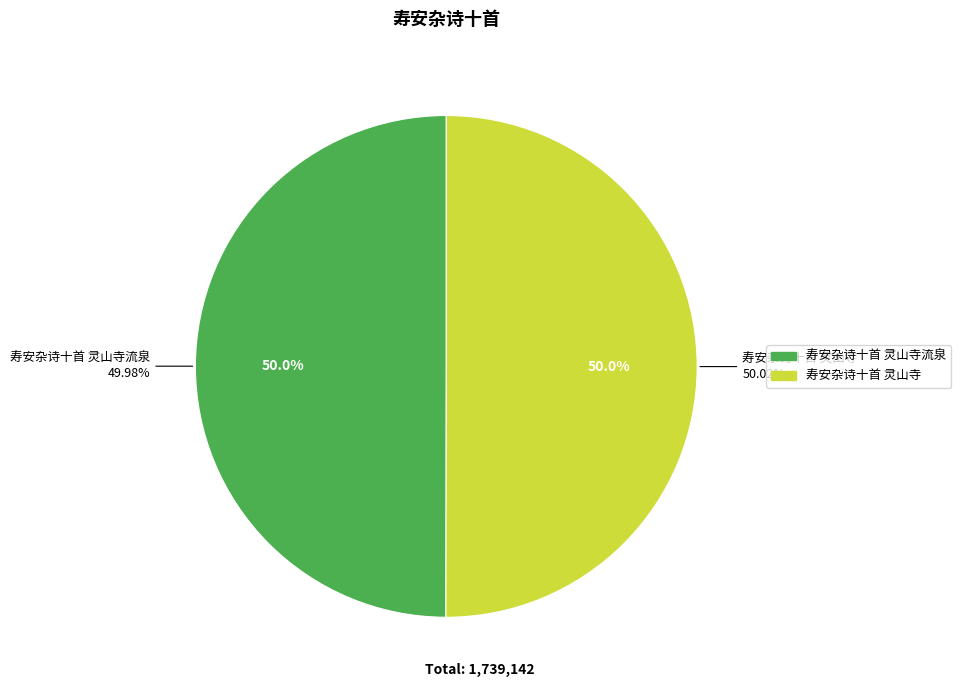

What is the change in value from 寿安杂诗十首 灵山寺流泉 to 寿安杂诗十首 灵山寺?

+860